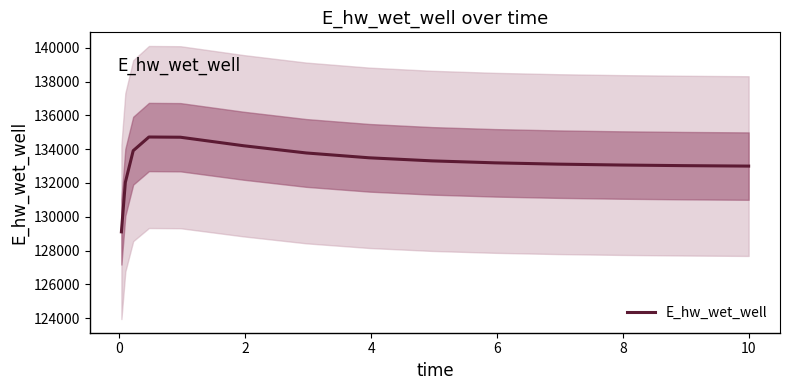

Reading left to right, what are all the values shown in this chart?

129104.5	132034.5	133909.7	134719.9	134706.7	134204.5	133775.3	133488.7	133306.8	133190.3	133113.3	133060.8	133024.2	132998.1	132997.5